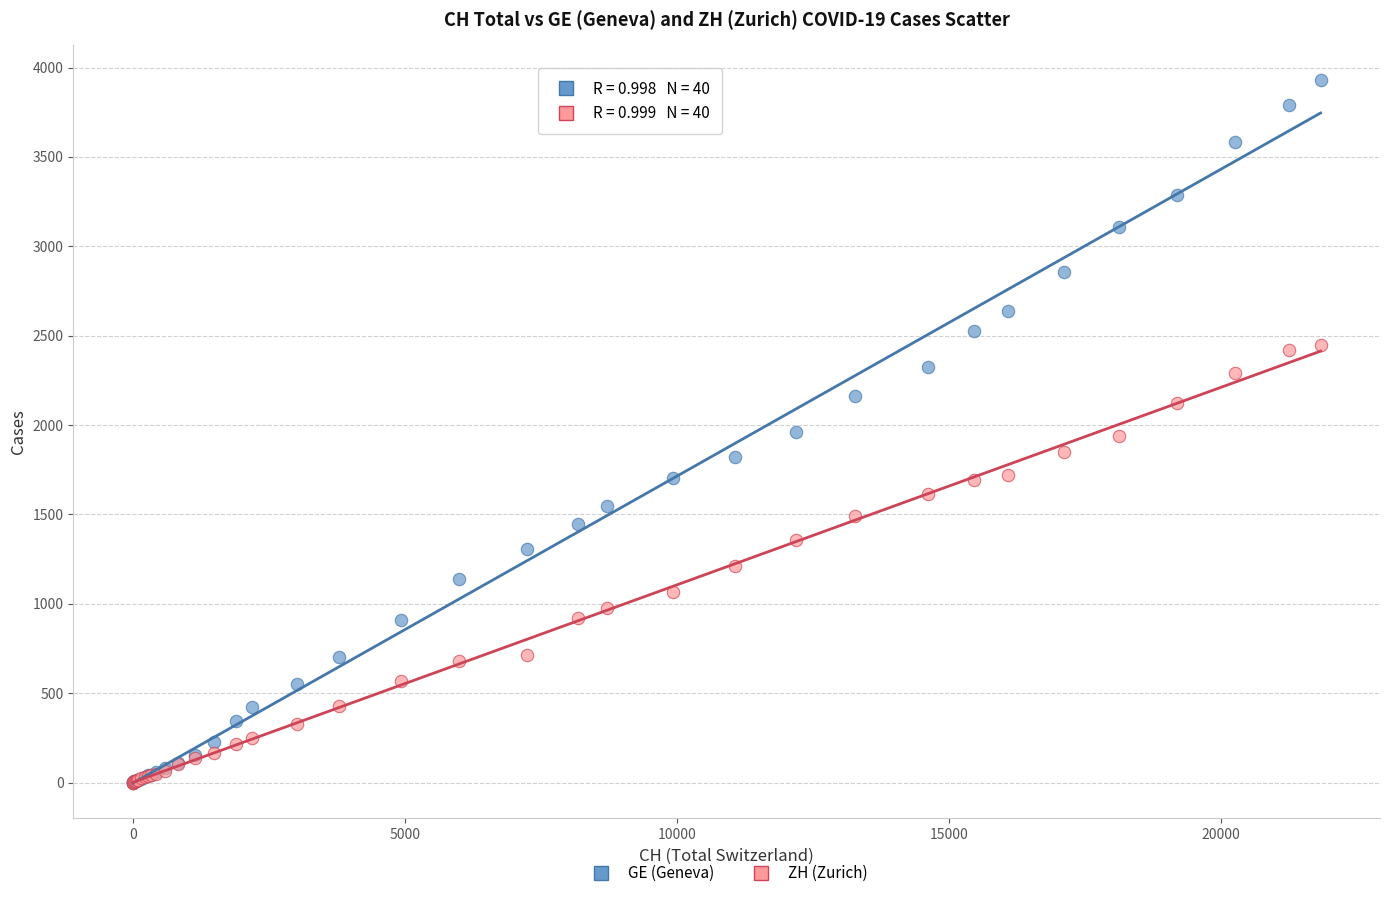

Which series has the widest spread of Y values?

GE (Geneva)